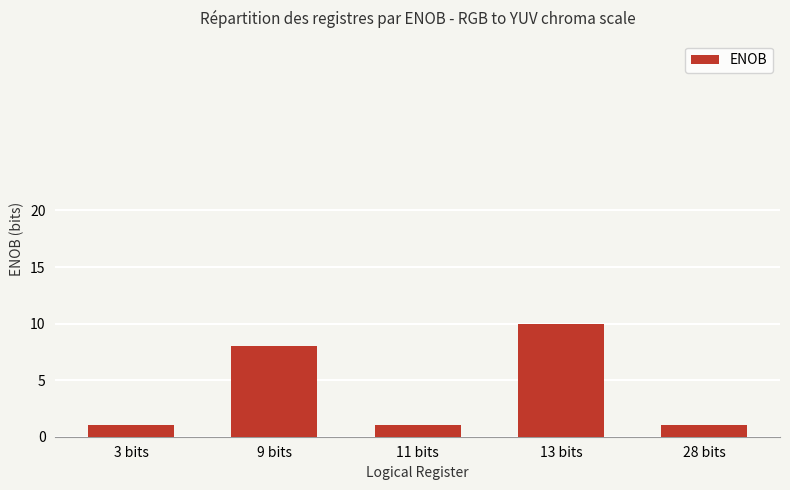

Reading right to left, list all the values displayed in this chart.

28 bits=1	13 bits=10	11 bits=1	9 bits=8	3 bits=1